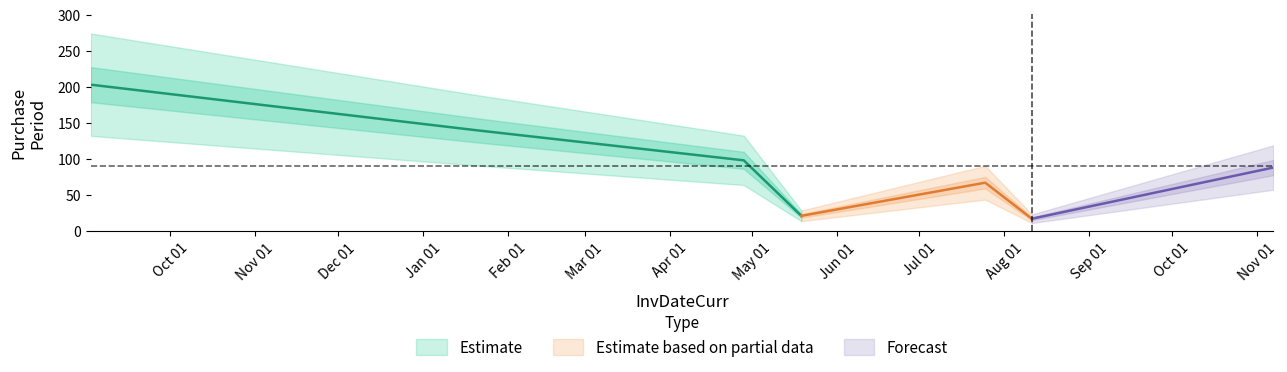

What is the ratio of the value at 2016-09-02 to the value at 2017-11-07?

2.3